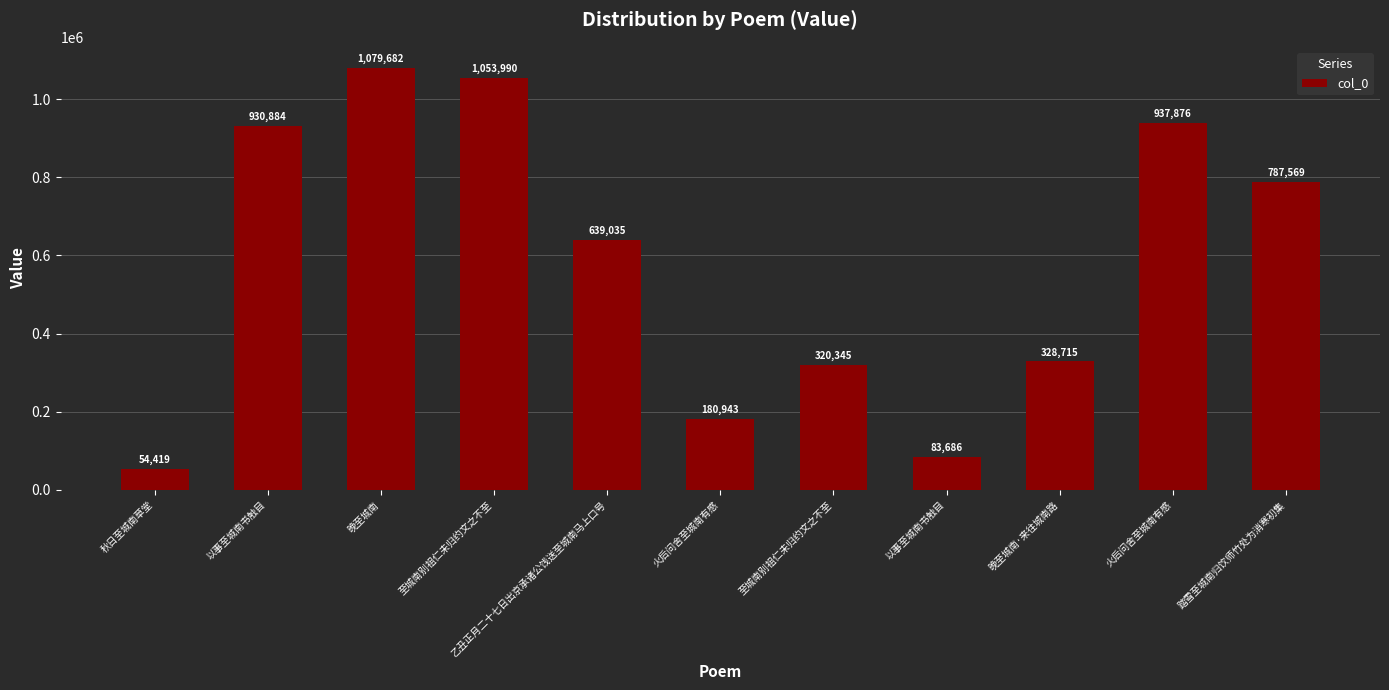

How many data points does each series have?

11